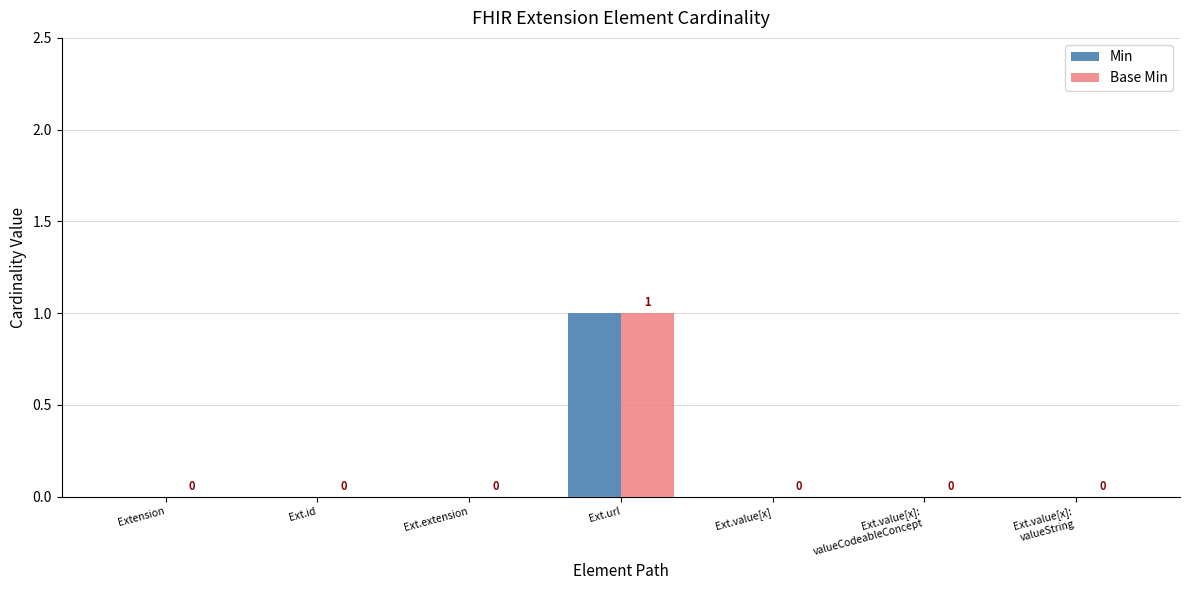

The value of Min at Extension is 0. True or false?

True